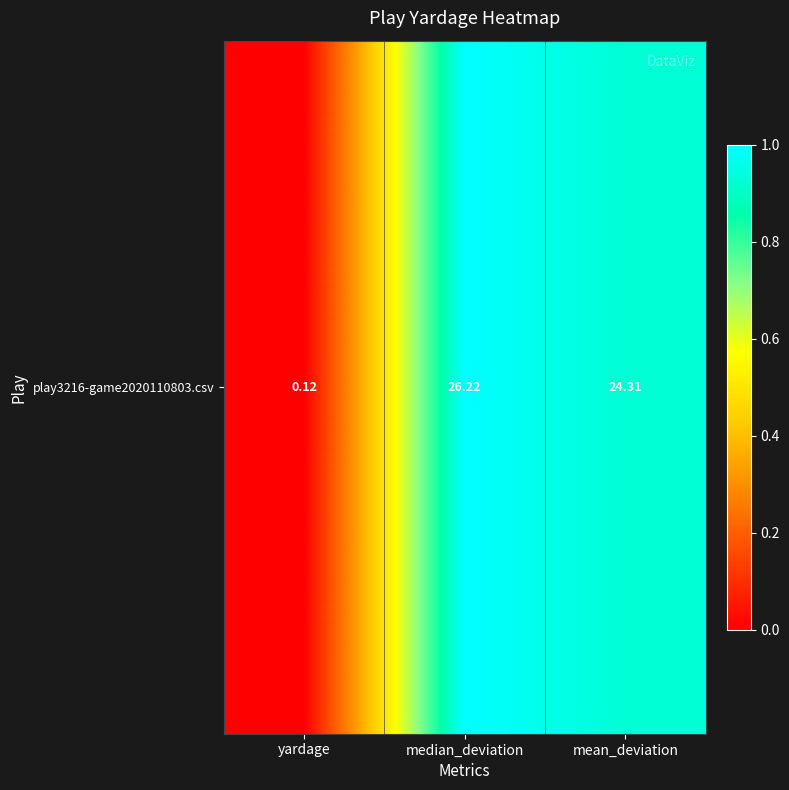

The value at median_deviation is 0.6. True or false?

False